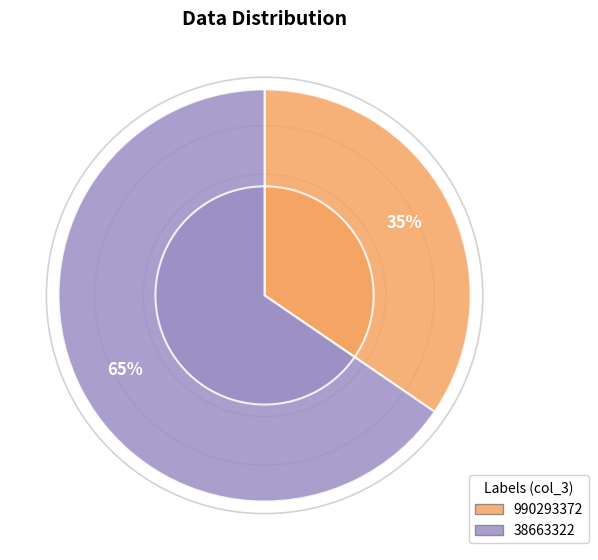

To the nearest percent, what is the combined percentage of 990293372 and 38663322?

100%